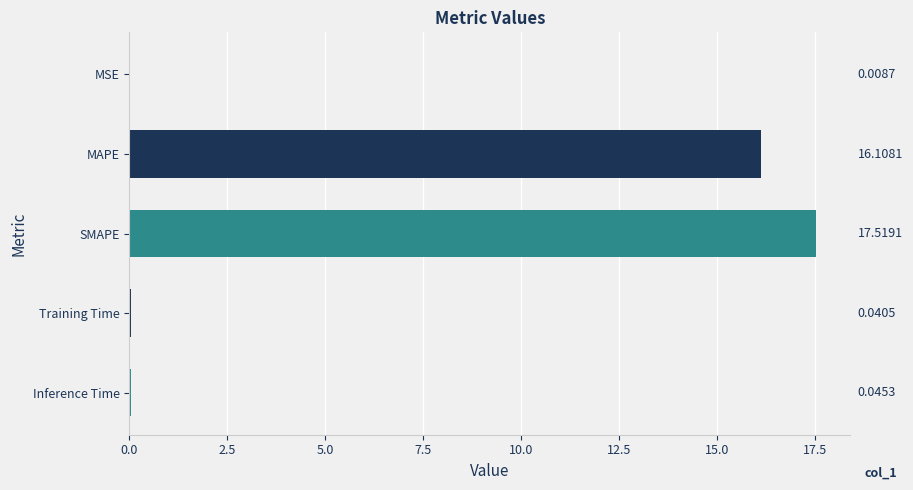

At which category does the chart reach its peak across all series?

SMAPE